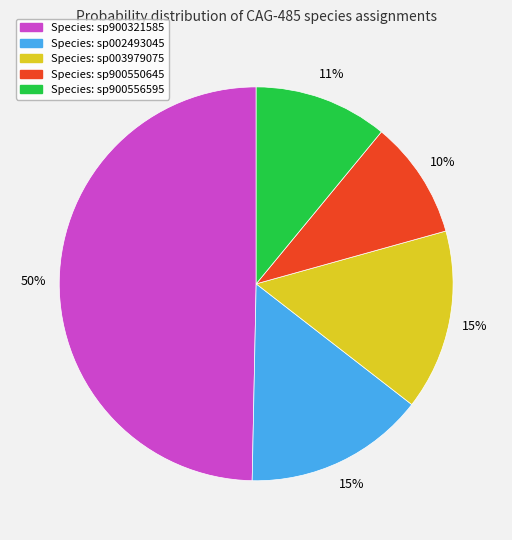

To the nearest percent, what is the difference between the largest and smallest slice percentages?

40%